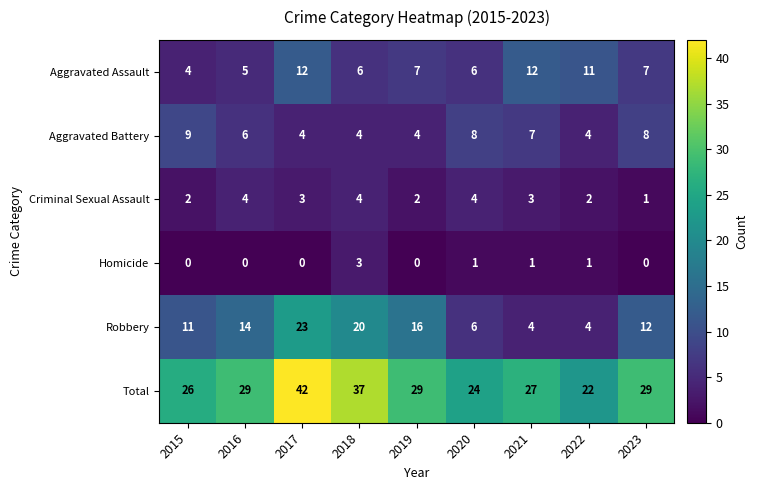

What is the sum of the Aggravated Assault values at 2019 and 2022?

18